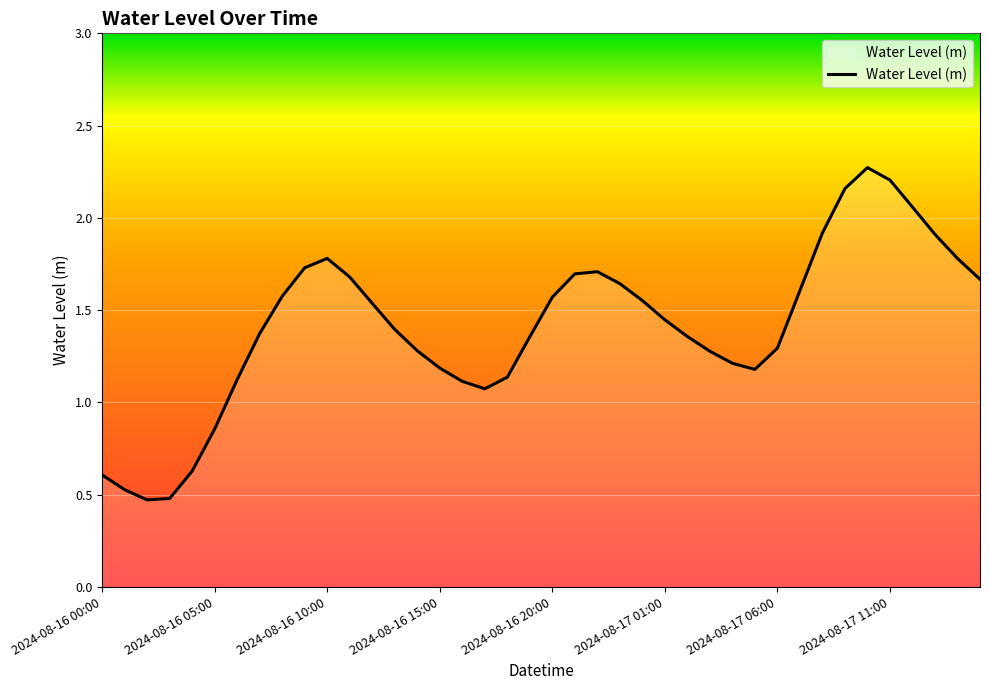

What is the greatest value displayed?

2.3